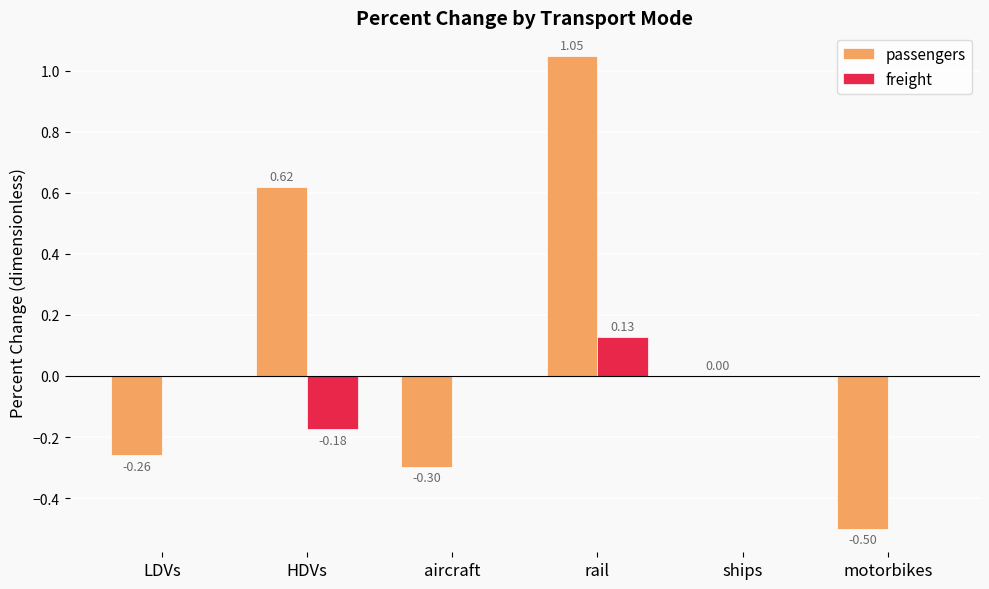

Which series has the largest total across all categories?

passengers